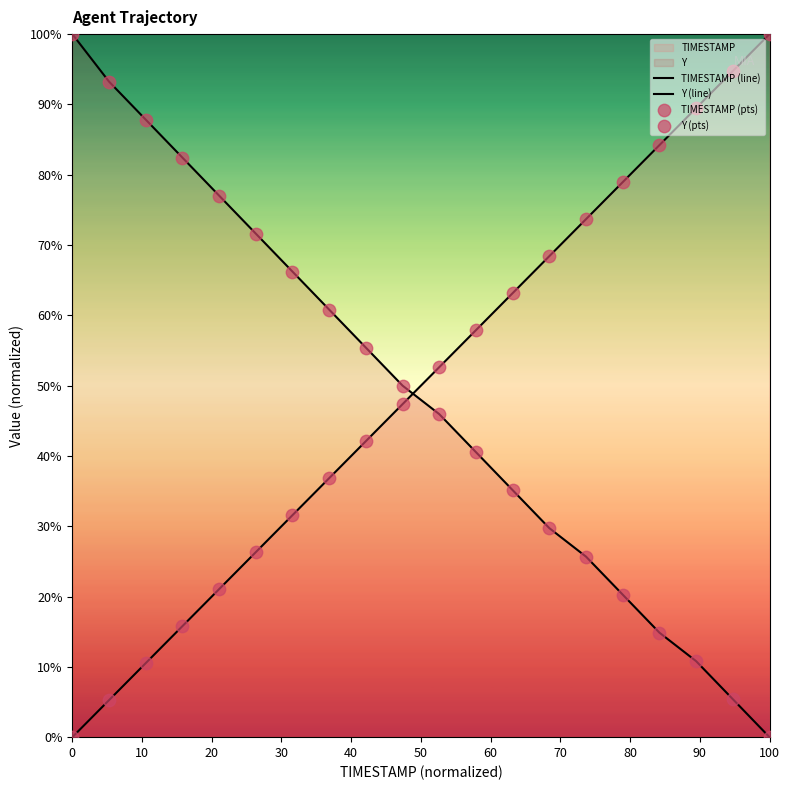

Which series reaches the minimum Y coordinate?

TIMESTAMP (line)